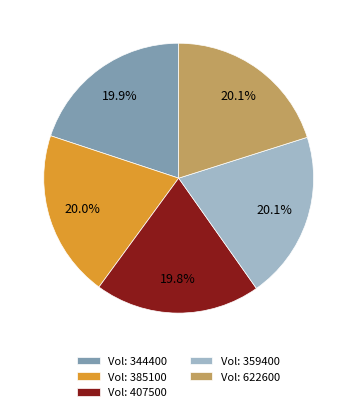

How much of the chart is everything except Vol: 344400?

80.1%